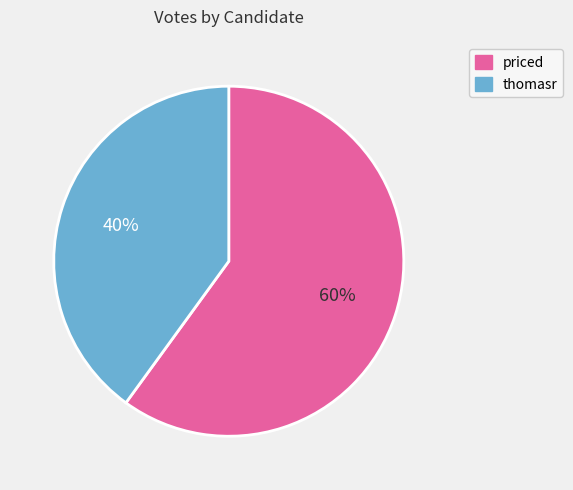

Combined, do priced and thomasr account for over 50%?

Yes